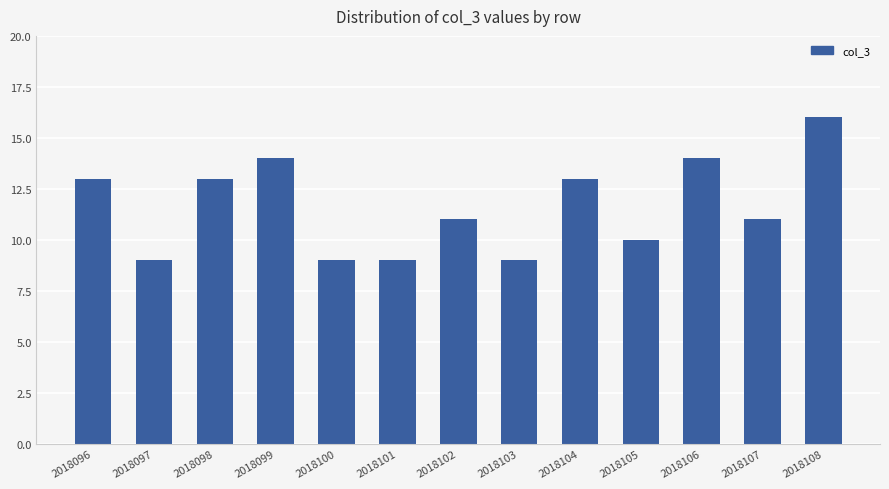

What is the difference between the maximum and minimum values?

7